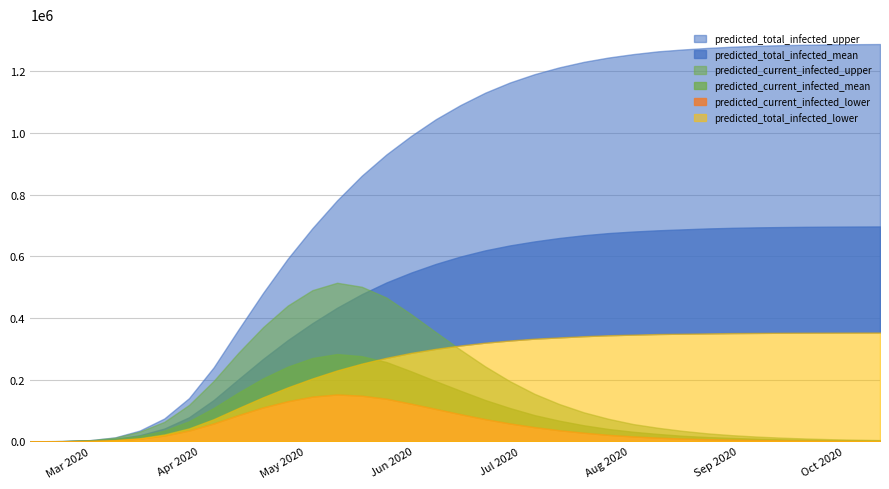

At which label does predicted_current_infected_lower first exceed 21000?

6